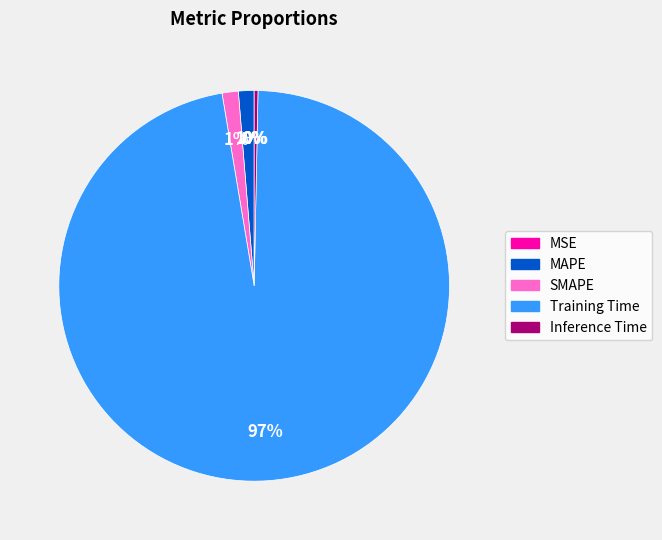

To the nearest percent, what is the average slice percentage?

20%